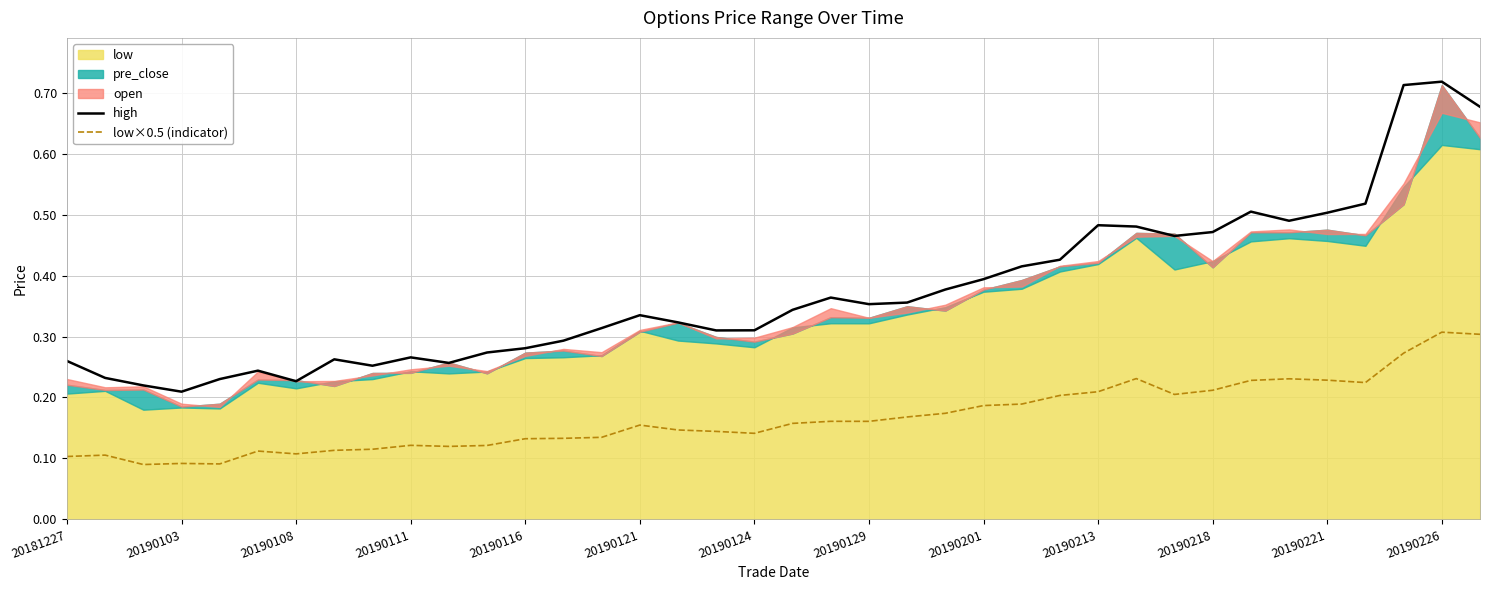

Which has a higher value, 20190121 or 24?

24